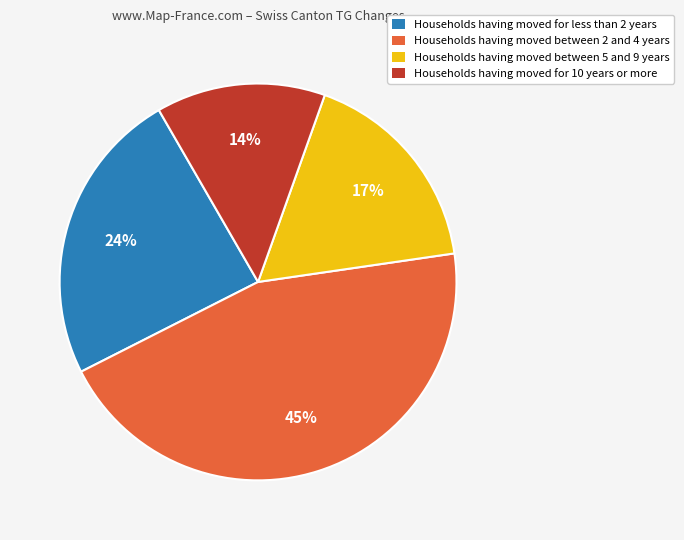

True or false: Households having moved for 10 years or more accounts for 24% of the total.

False